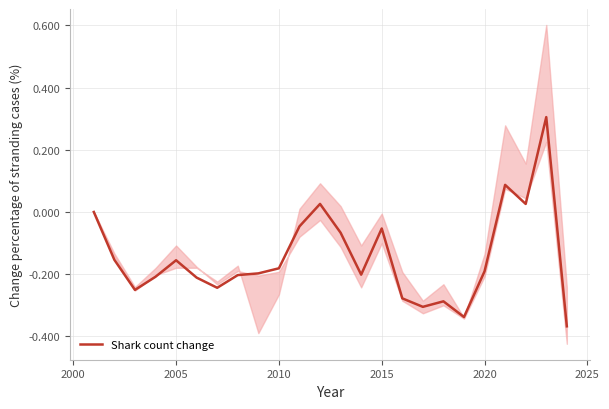

What is the maximum value for Shark count change?

0.3